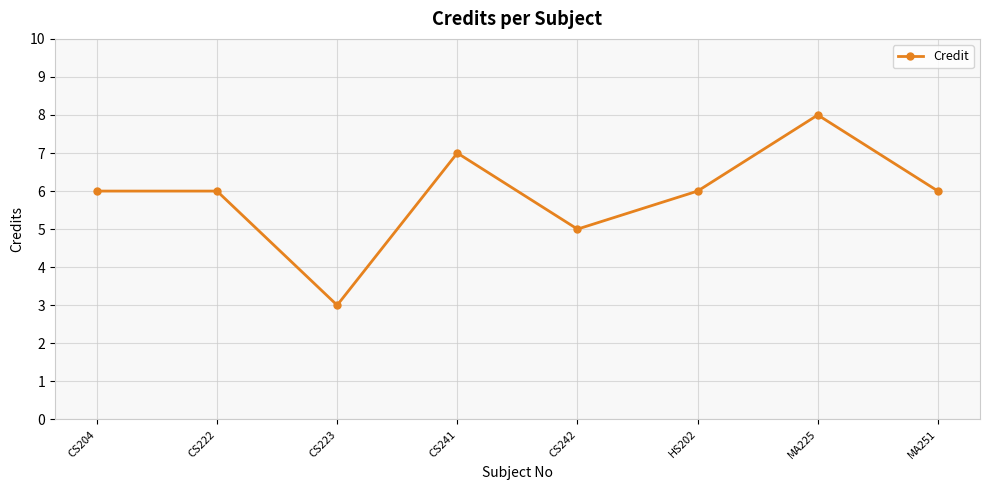

Reading right to left, extract all data points from this chart.

6	8	6	5	7	3	6	6